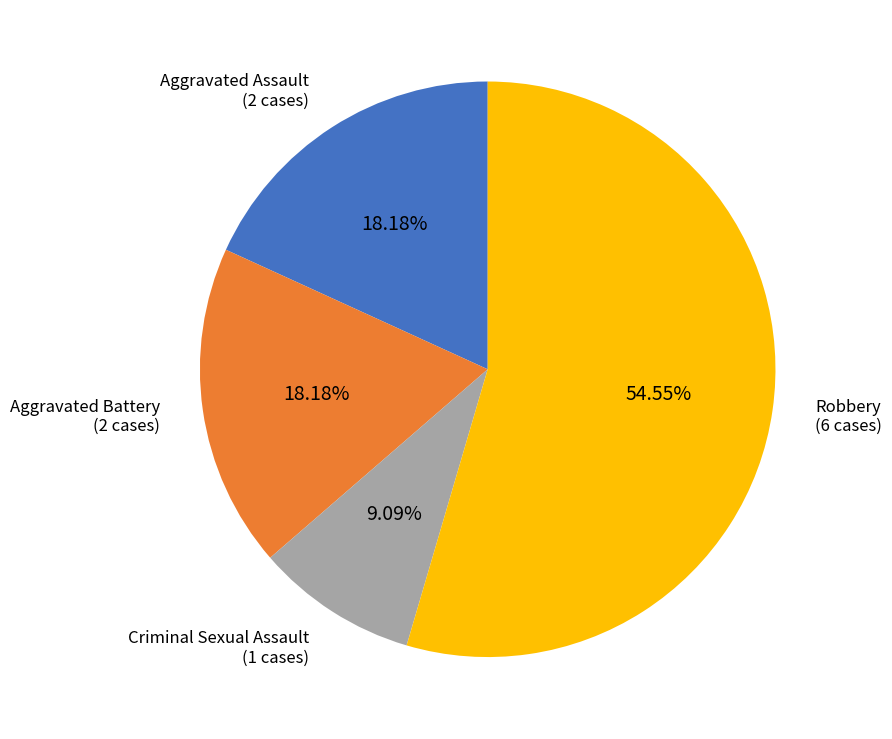

How many slices are in this pie chart?

4